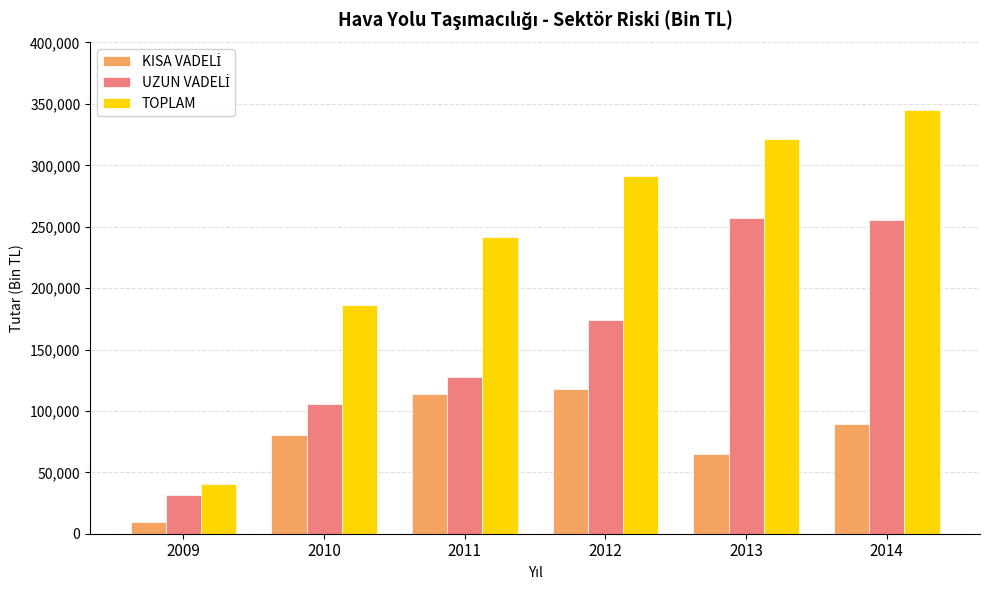

What is the difference between the maximum and minimum values in the TOPLAM series?

304197.8